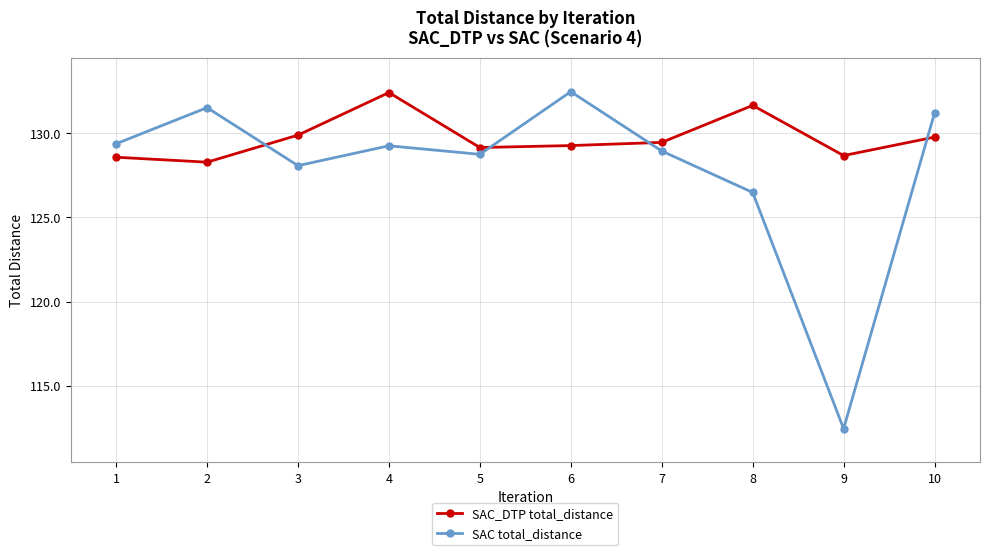

How many lines are shown in the chart?

2